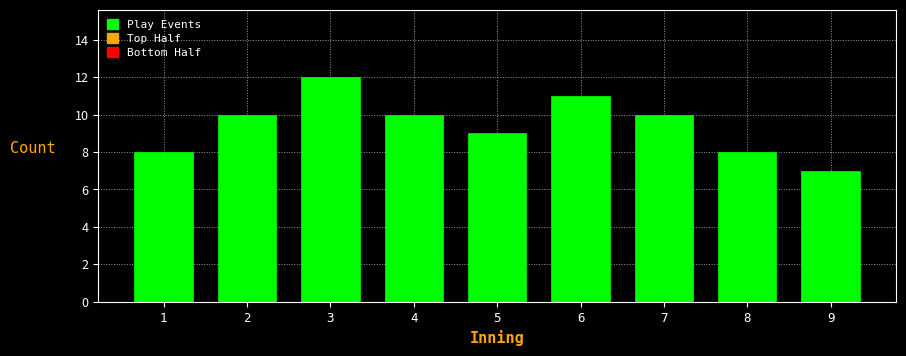

Reading right to left, extract all data points from this chart.

9=7	8=8	7=10	6=11	5=9	4=10	3=12	2=10	1=8